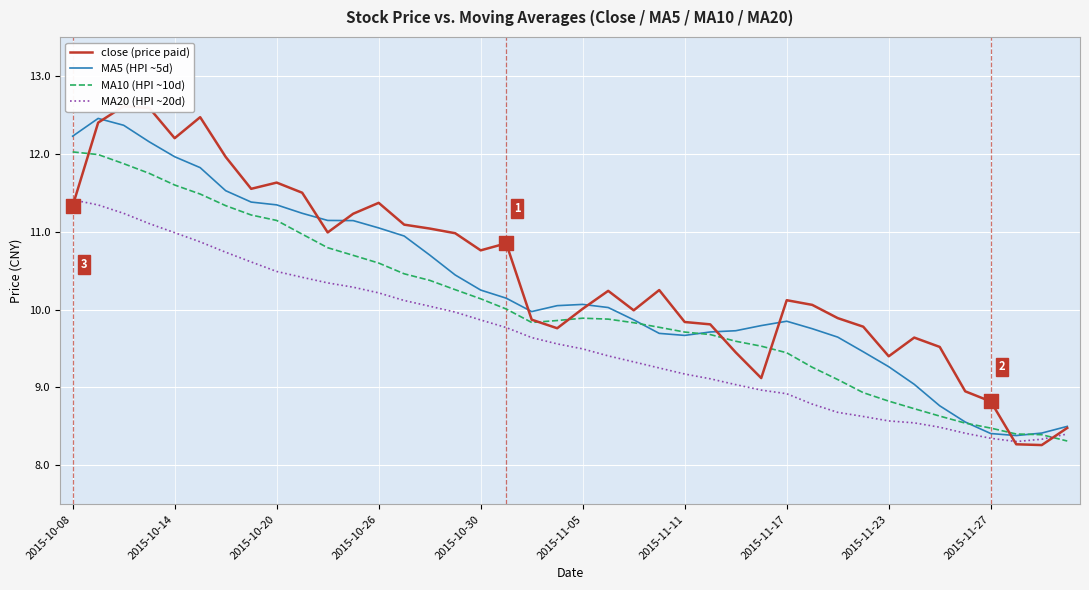

What is the lowest value of the MA5 (HPI ~5d) series?

8.4